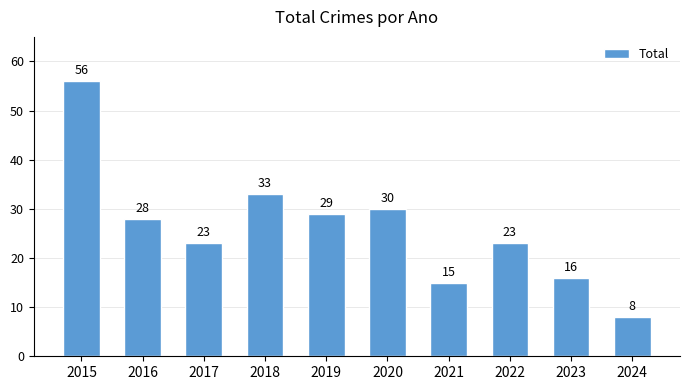

What is the smallest value displayed?

8